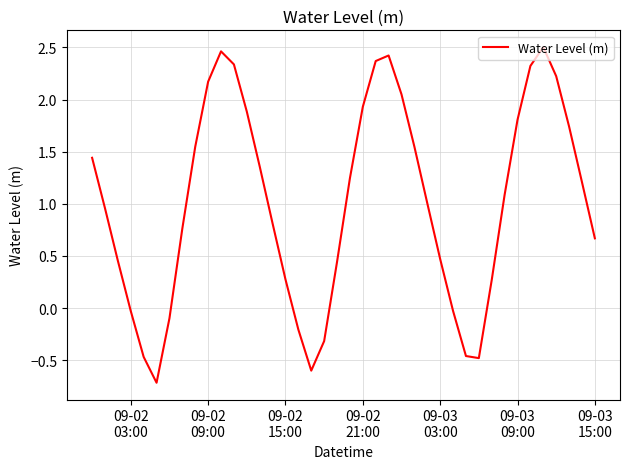

How many categories are shown in the chart?

40